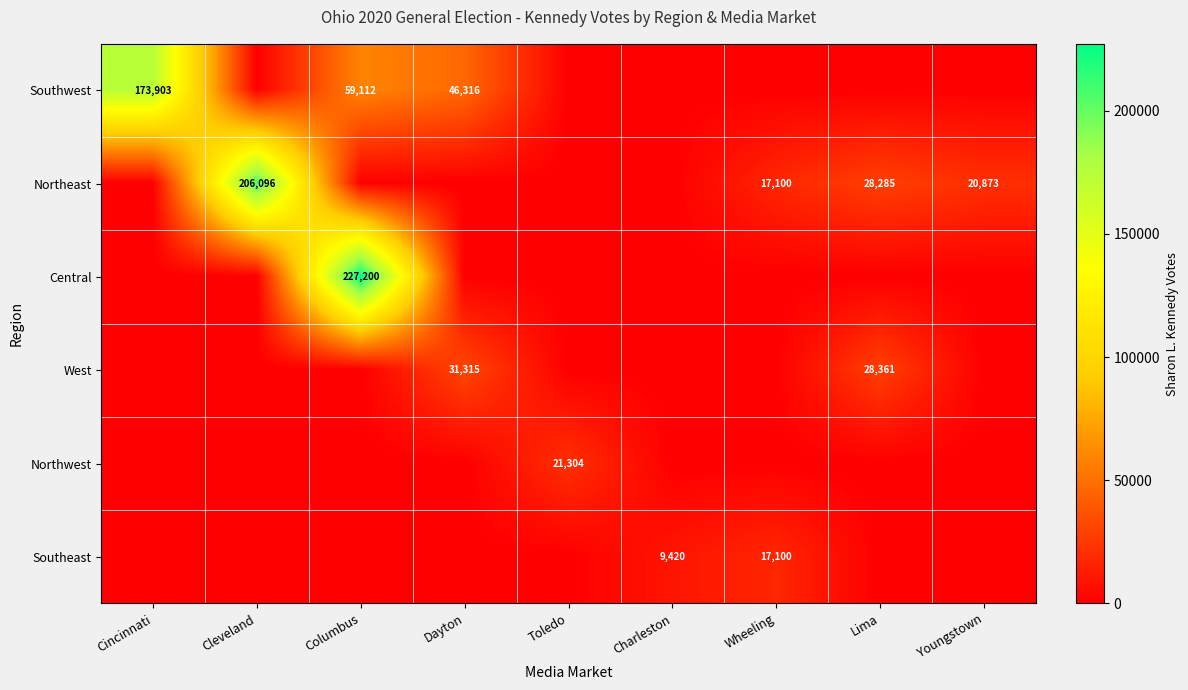

How many series are shown in this chart?

6